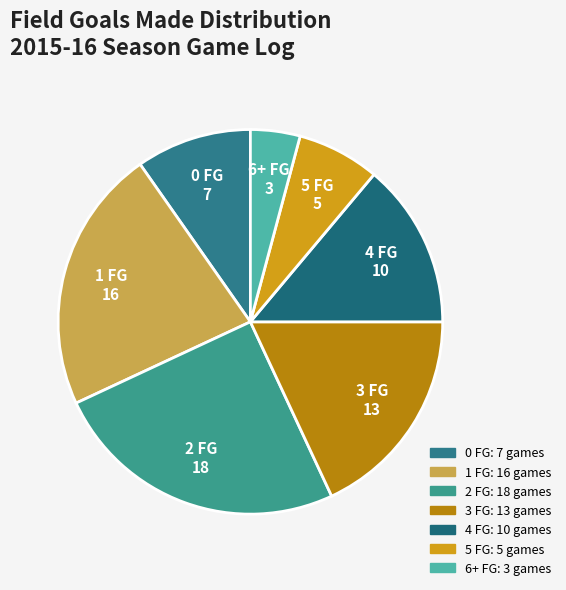

Rank the categories by value from lowest to highest.

6+ FG, 5 FG, 0 FG, 4 FG, 3 FG, 1 FG, 2 FG